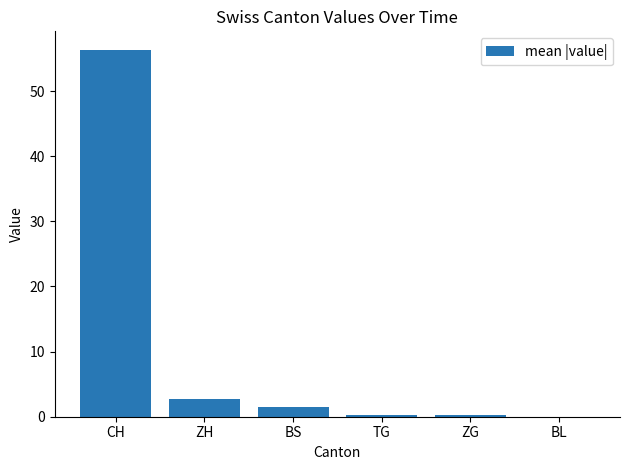

At which category does the chart reach its peak across all series?

CH